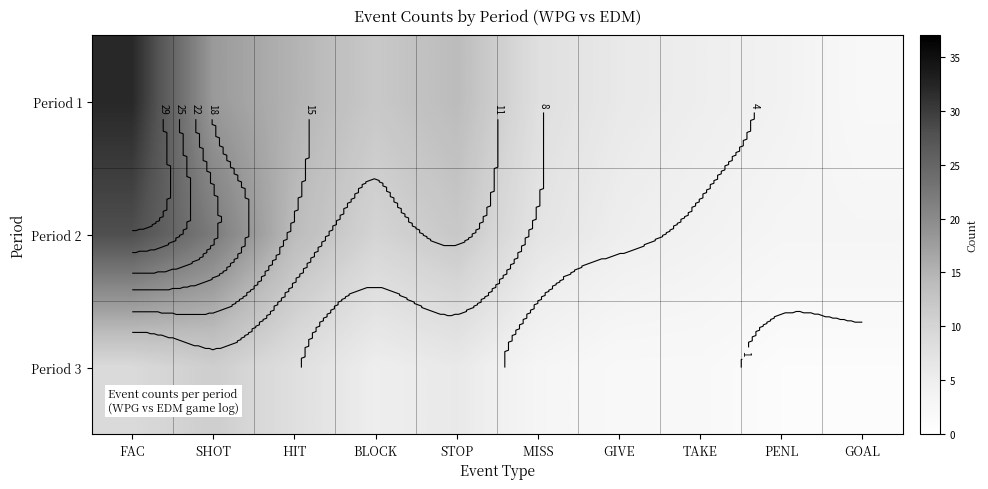

Read the Period 2 value at BLOCK, to the nearest 10.

10